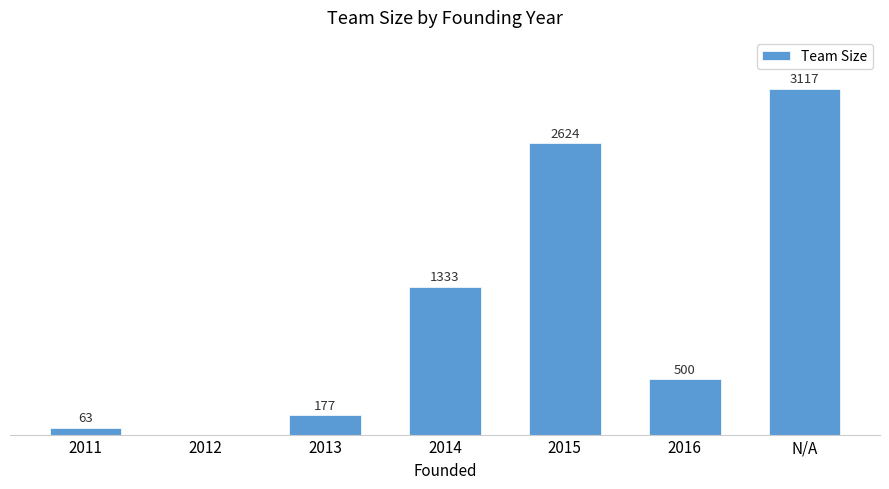

Are the bars horizontal?

No